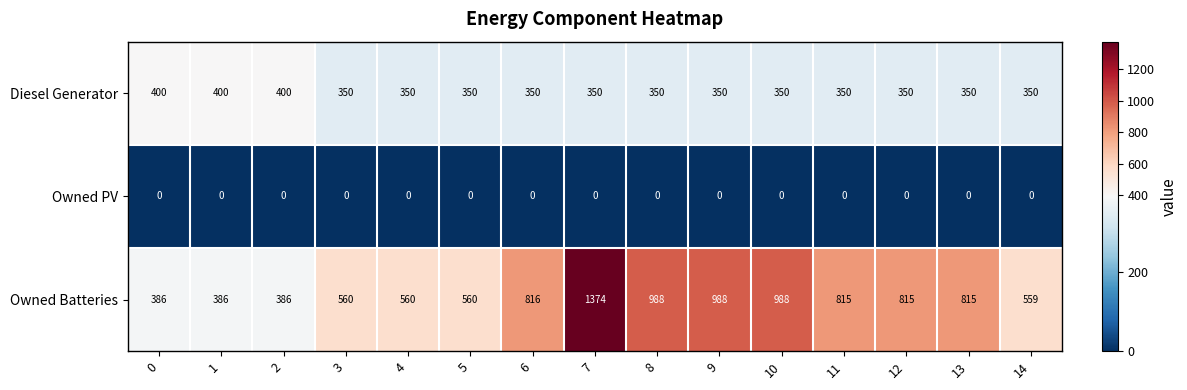

At which category is the sum across all series the highest?

7